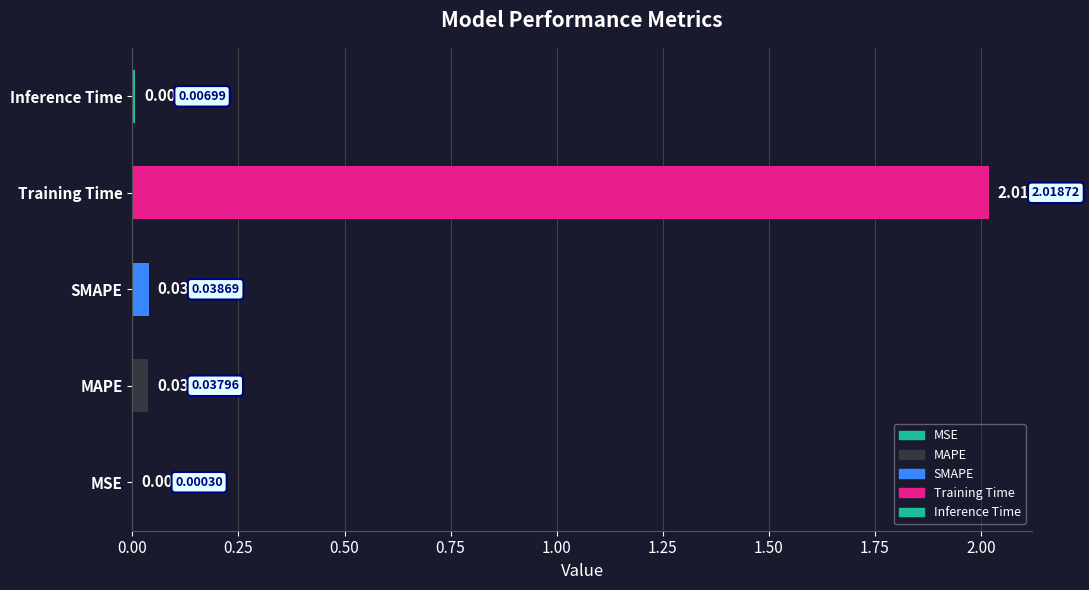

Where is the data nearest to the value 1?

SMAPE